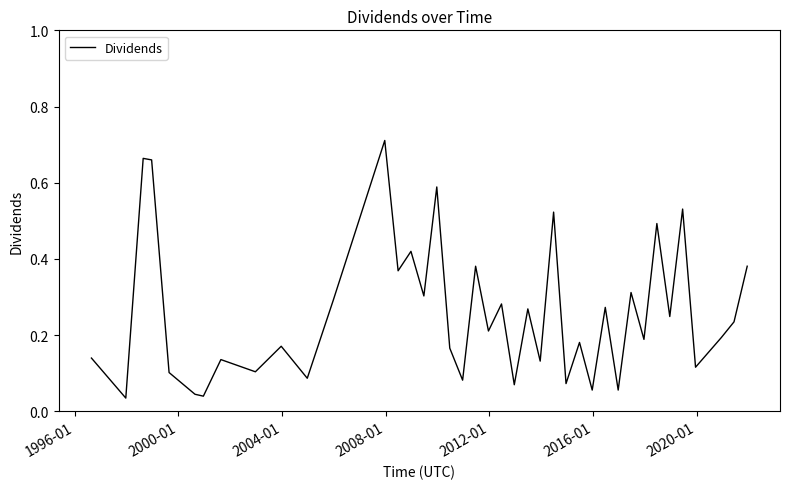

True or false: the data has more than 1 interior local peaks.

True